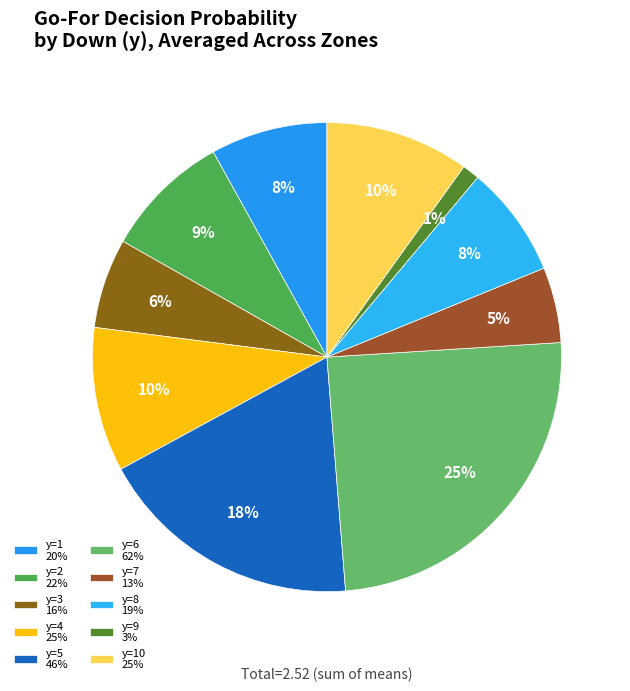

Which category has the biggest portion of the pie?

y=6 62%